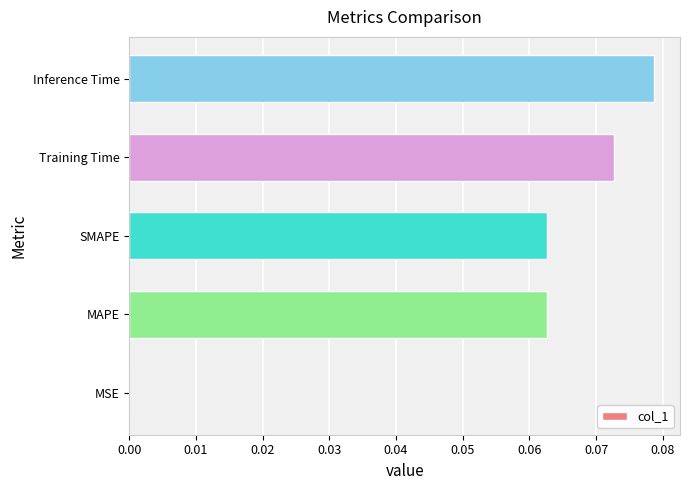

What is the sum of all values?

0.3